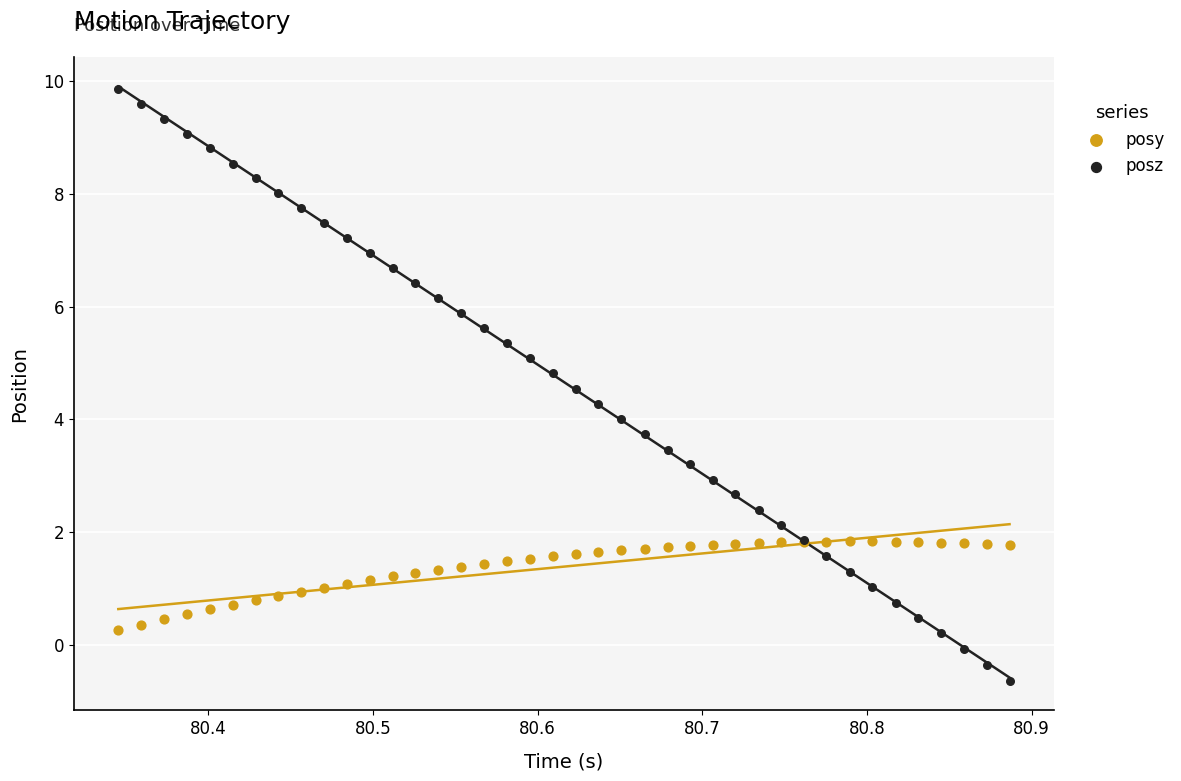

Which series reaches the minimum Y coordinate?

posz